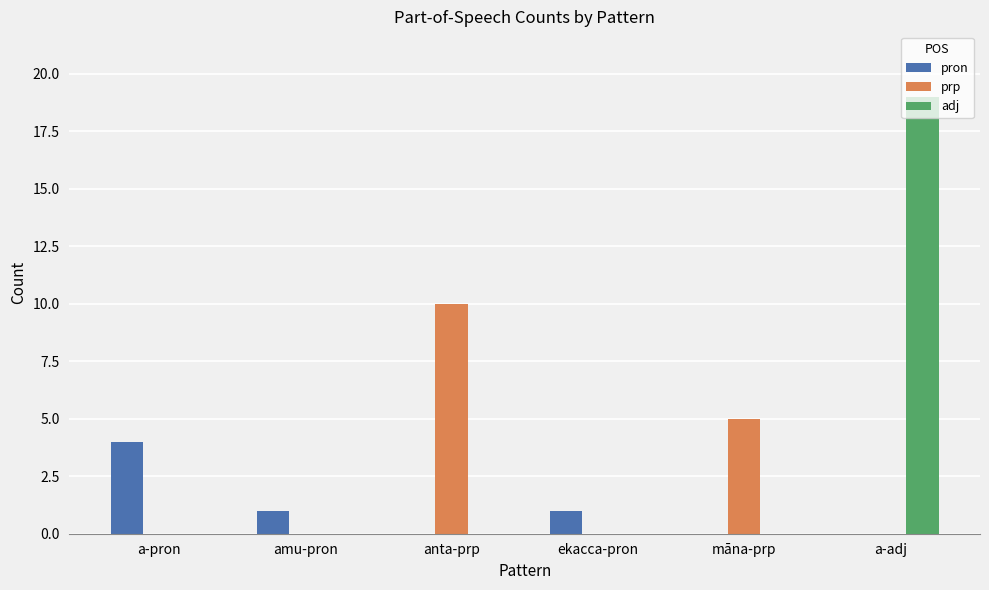

What are all the series names shown in the legend?

pron, prp, adj